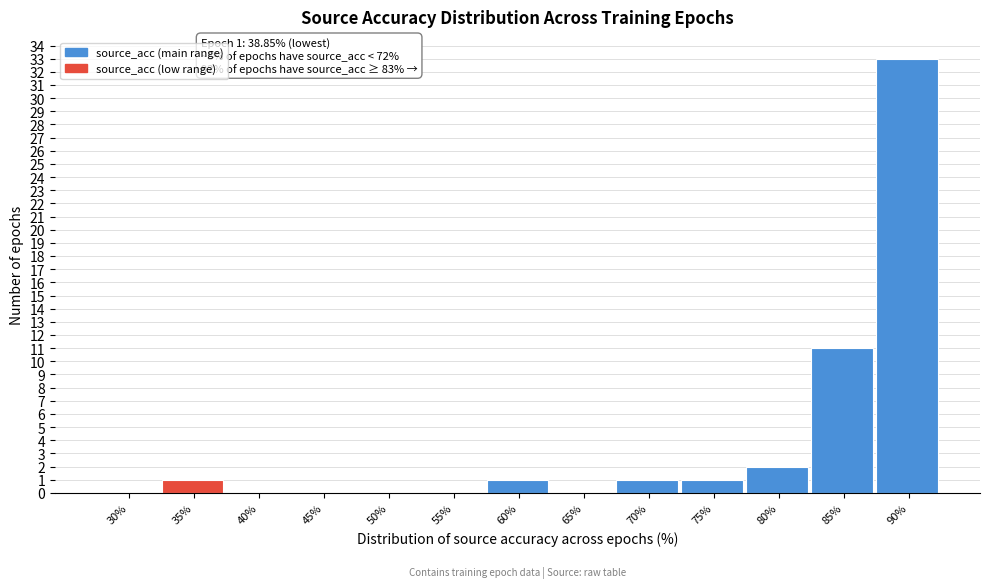

Reading left to right, transcribe all the data shown in this chart.

30%=0	35%=1	40%=0	45%=0	50%=0	55%=0	60%=1	65%=0	70%=1	75%=1	80%=2	85%=11	90%=33